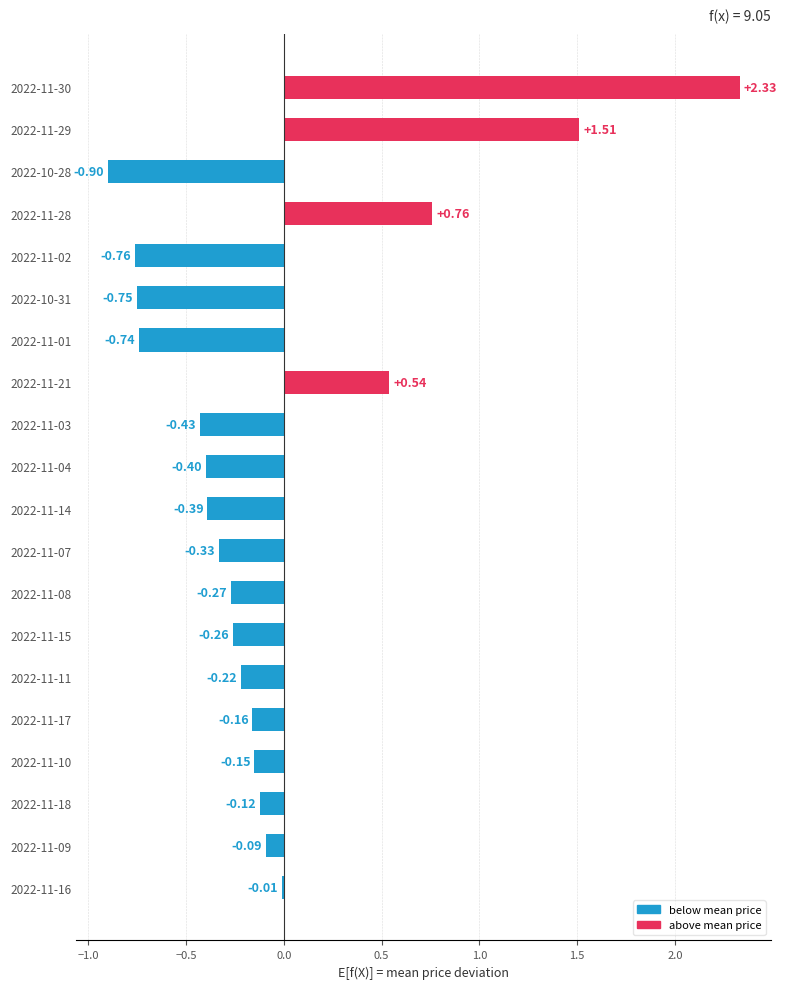

What is the change in value from 2022-11-02 to 2022-11-21?

+1.3